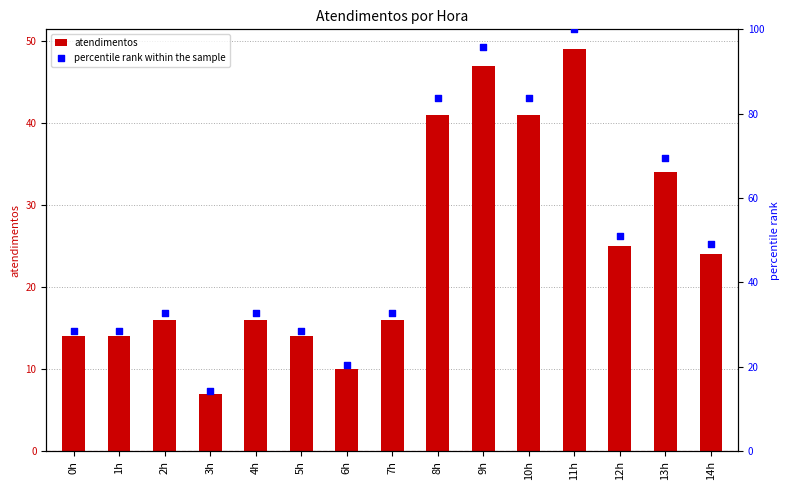

What is the total value across all series at 6h?

30.4